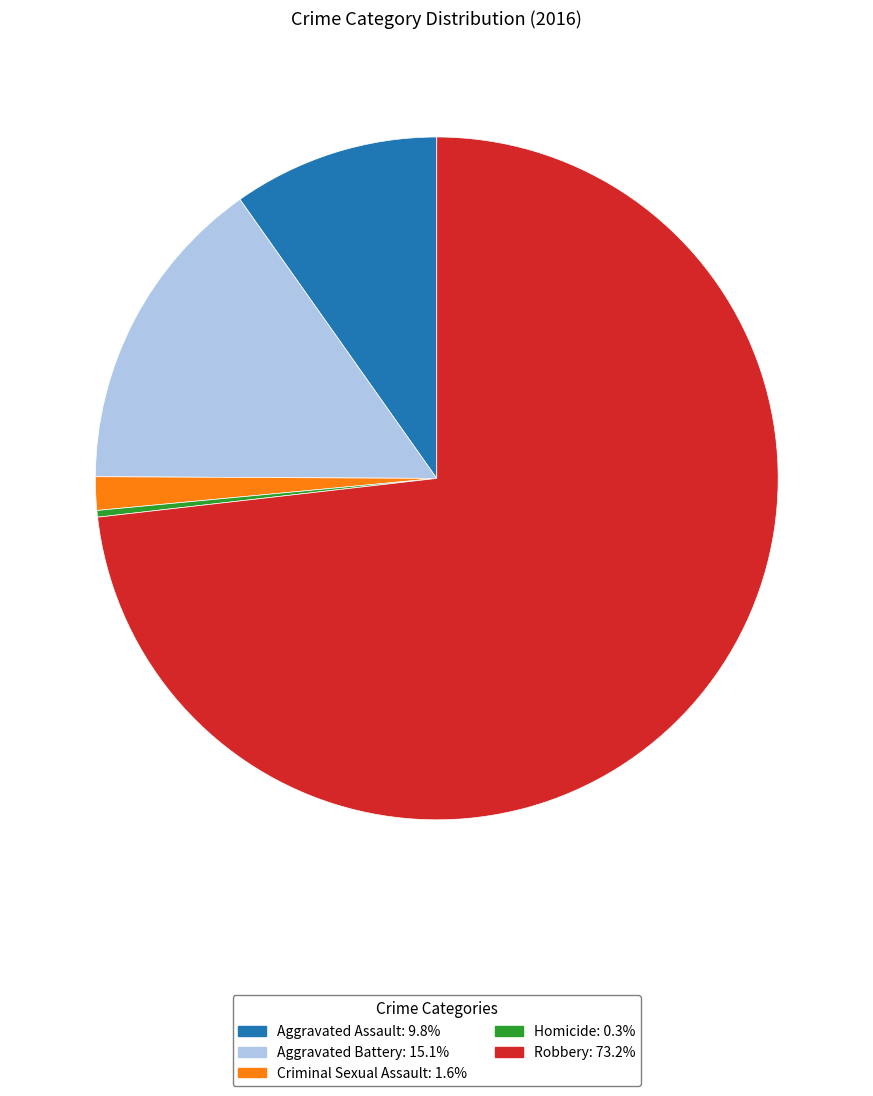

Which category has the biggest portion of the pie?

Robbery